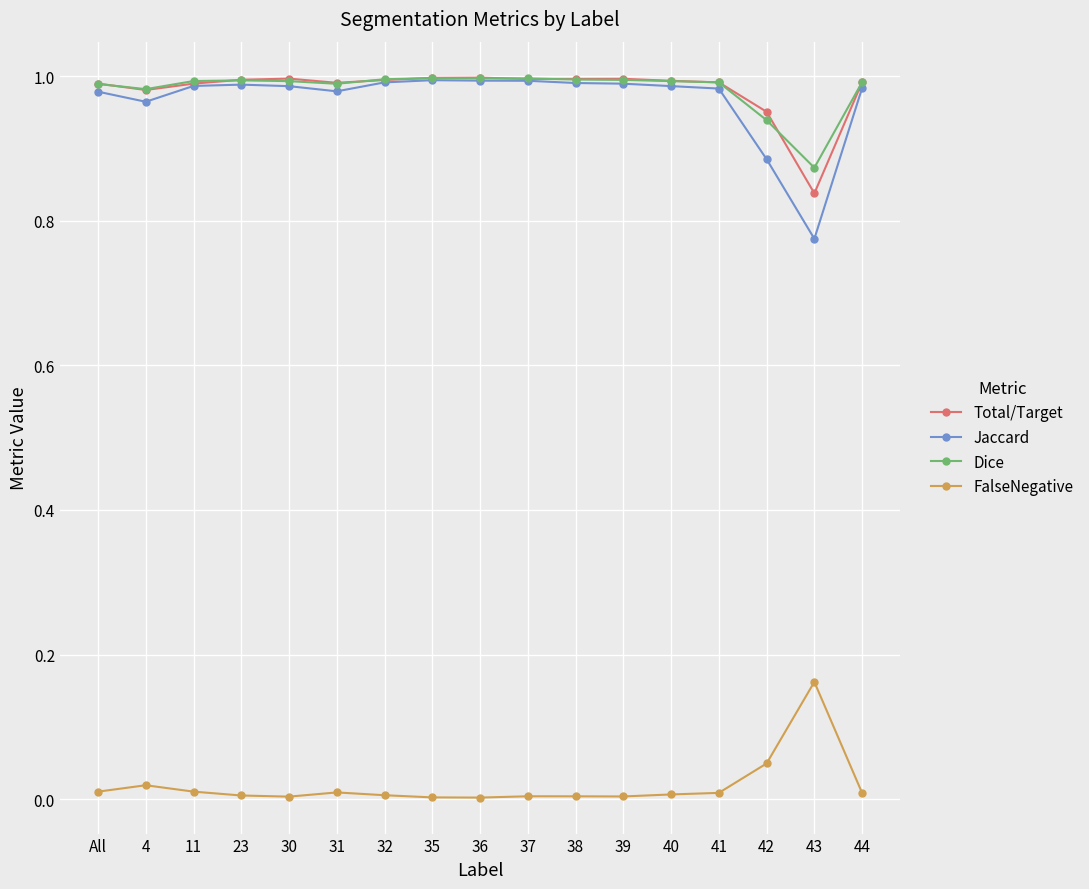

What is the label of the 16th point from the left?

43